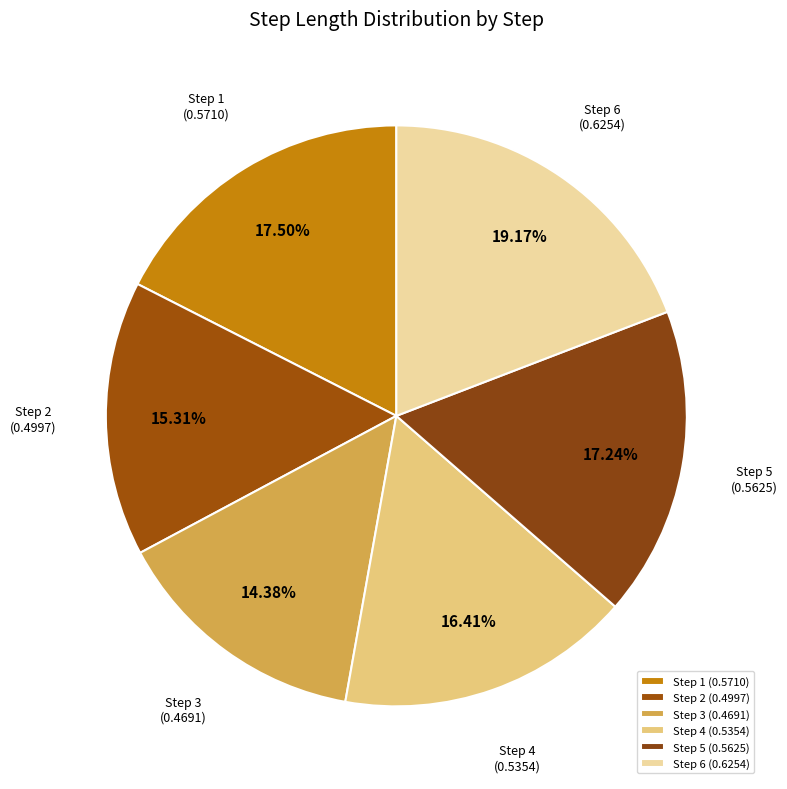

Is there a majority slice in this chart?

No